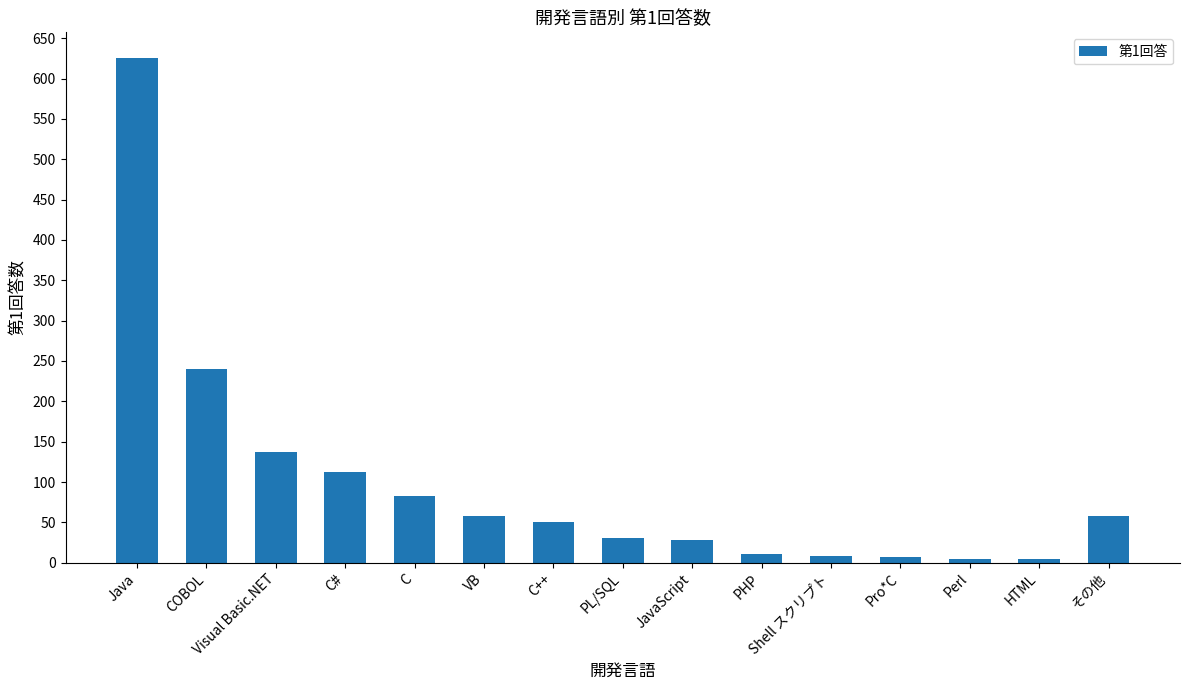

At which label does the data first exceed 50?

Java